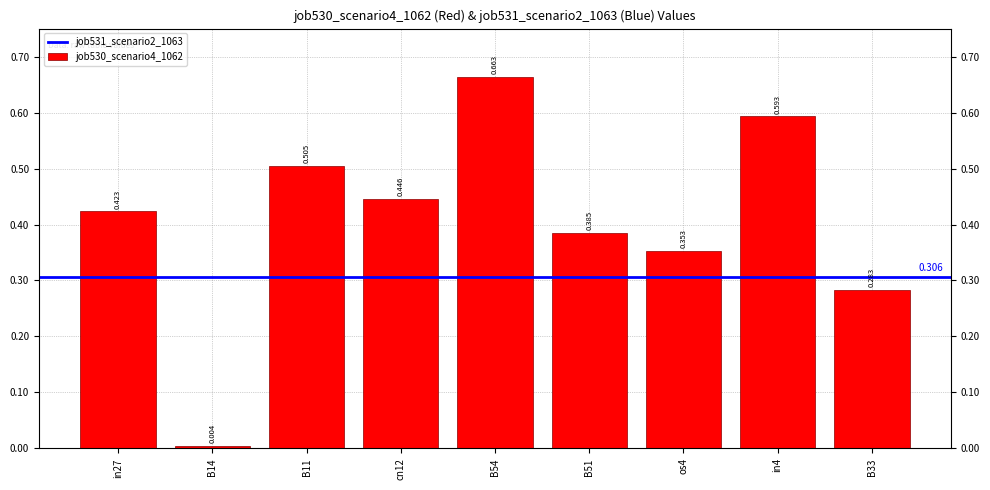

What is the maximum value shown in the chart?

0.7